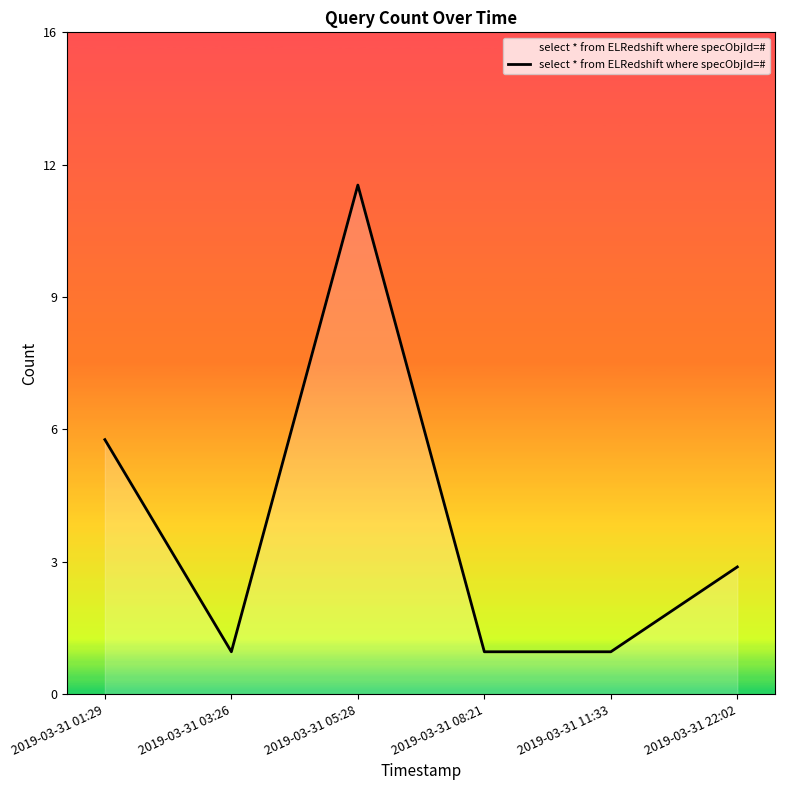

At which label is the value closest to 6?

2019-03-31 01:29